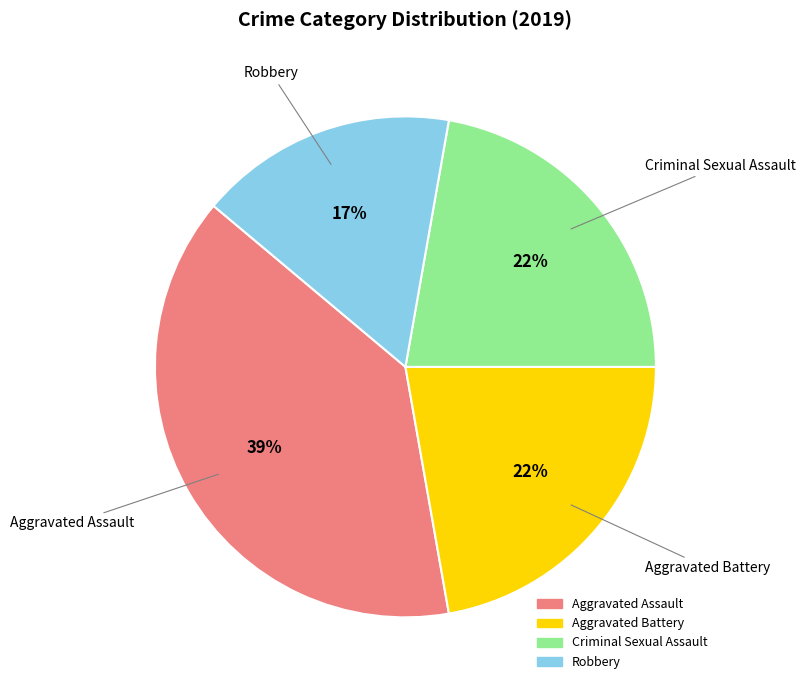

How many segments does this pie chart have?

4